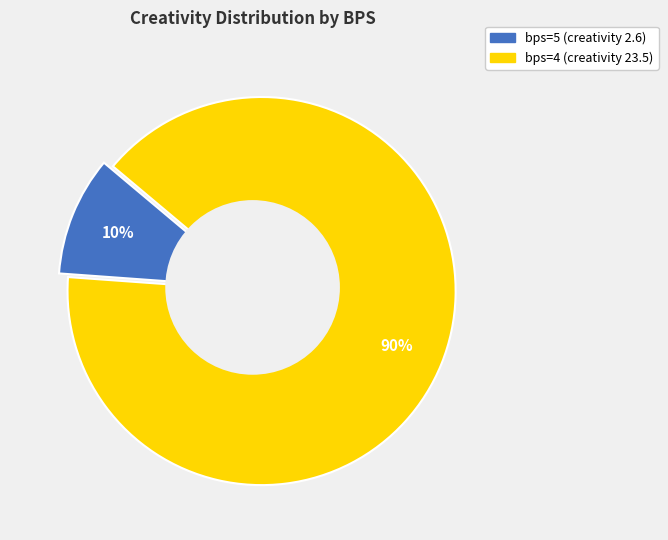

To the nearest percent, what percentage of the pie is bps=5 (creativity 2.6)?

10%